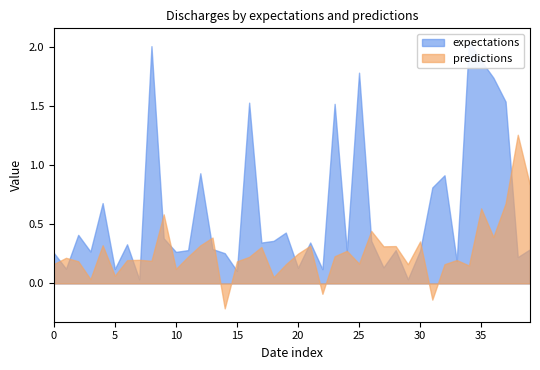

Is the value of expectations at 2010-9-6 greater than the value of predictions at 2010-9-18?

Yes